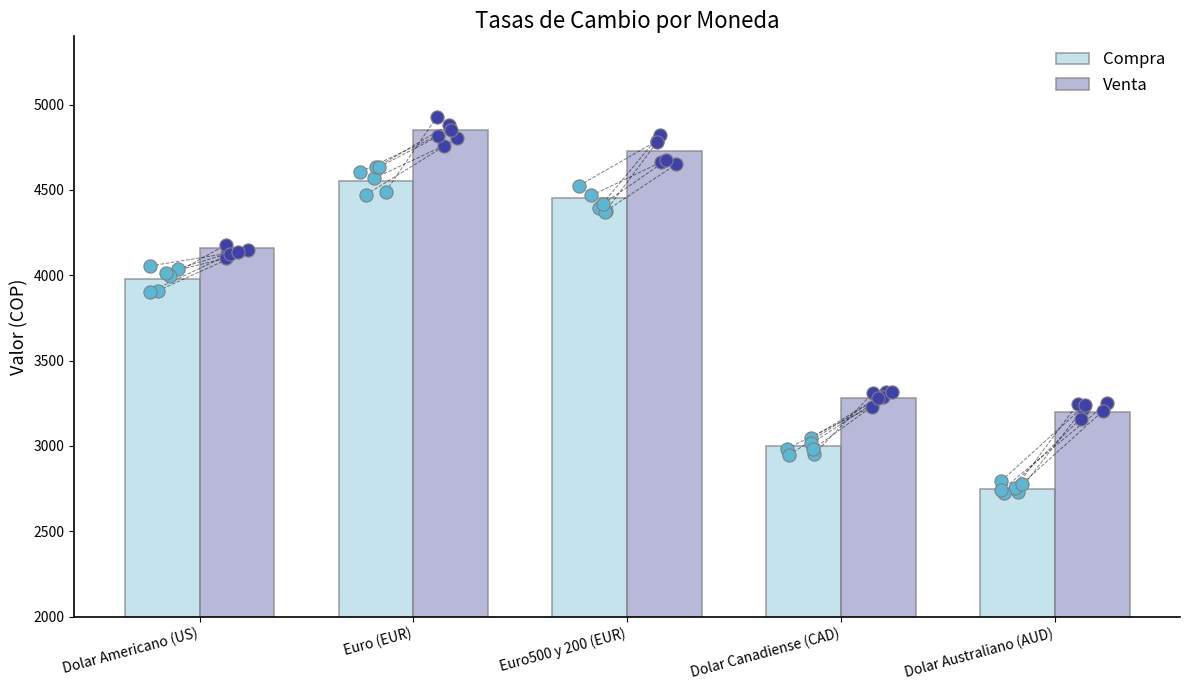

What are all the series names shown in the legend?

Compra, Venta